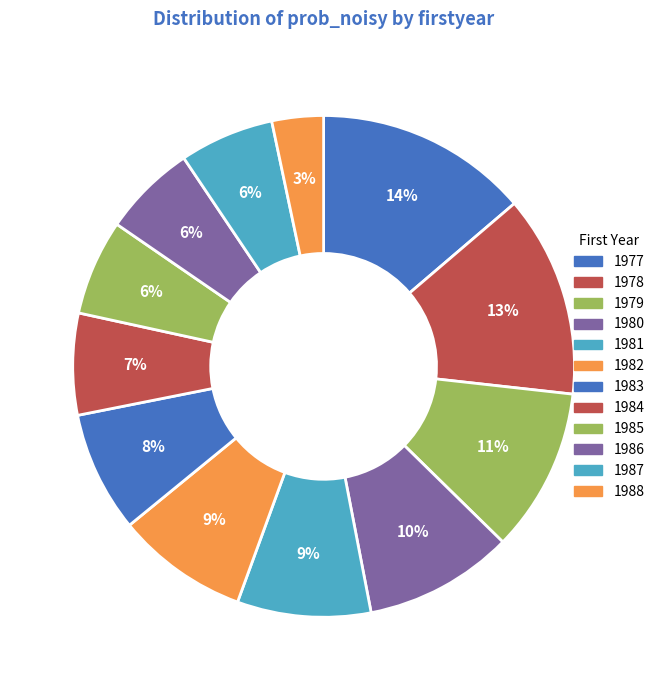

How many slices are in this pie chart?

12